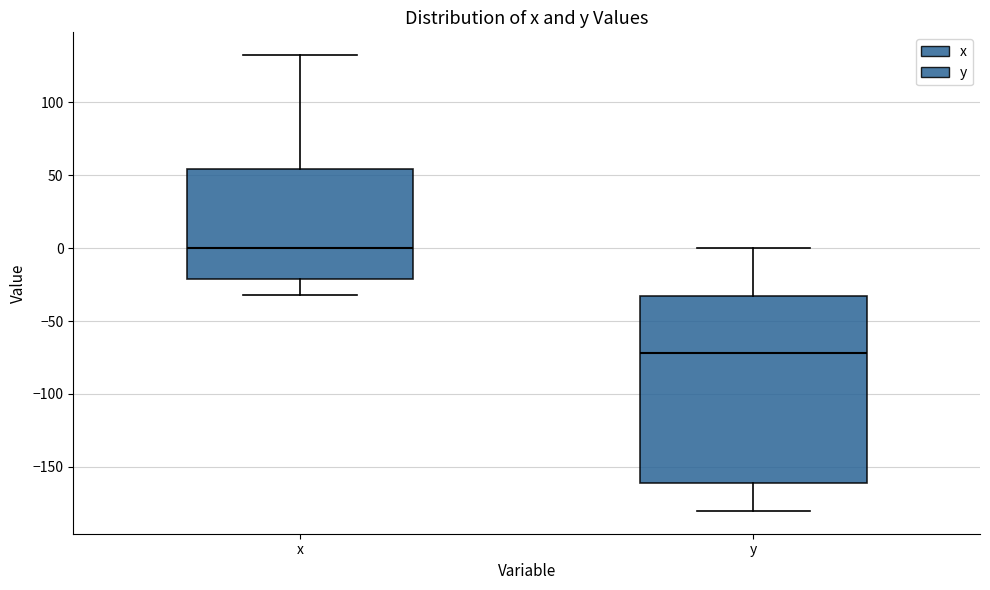

Reading left to right, read every box against the y-axis: the position of its median line, the range the box covers, and the ends of its whiskers. The values are not printed on the chart, so give them approximately, as read against the axis.

x: median 0, box -20 to 55, whiskers -30 to 130
y: median -70, box -160 to -35, whiskers -180 to 0